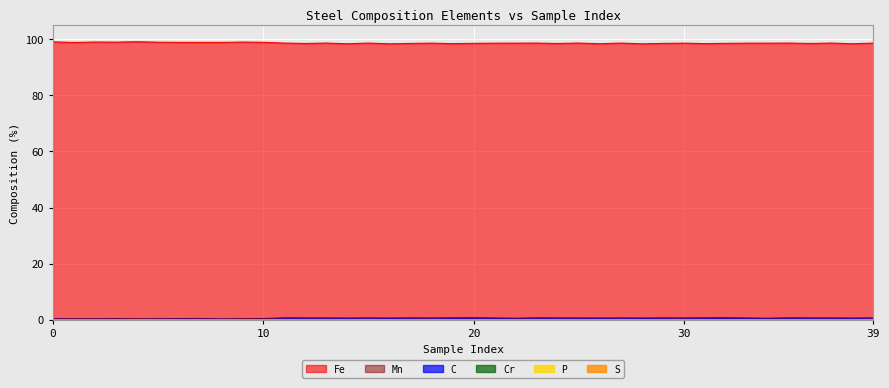

True or false: C and Cr cross at least once.

False